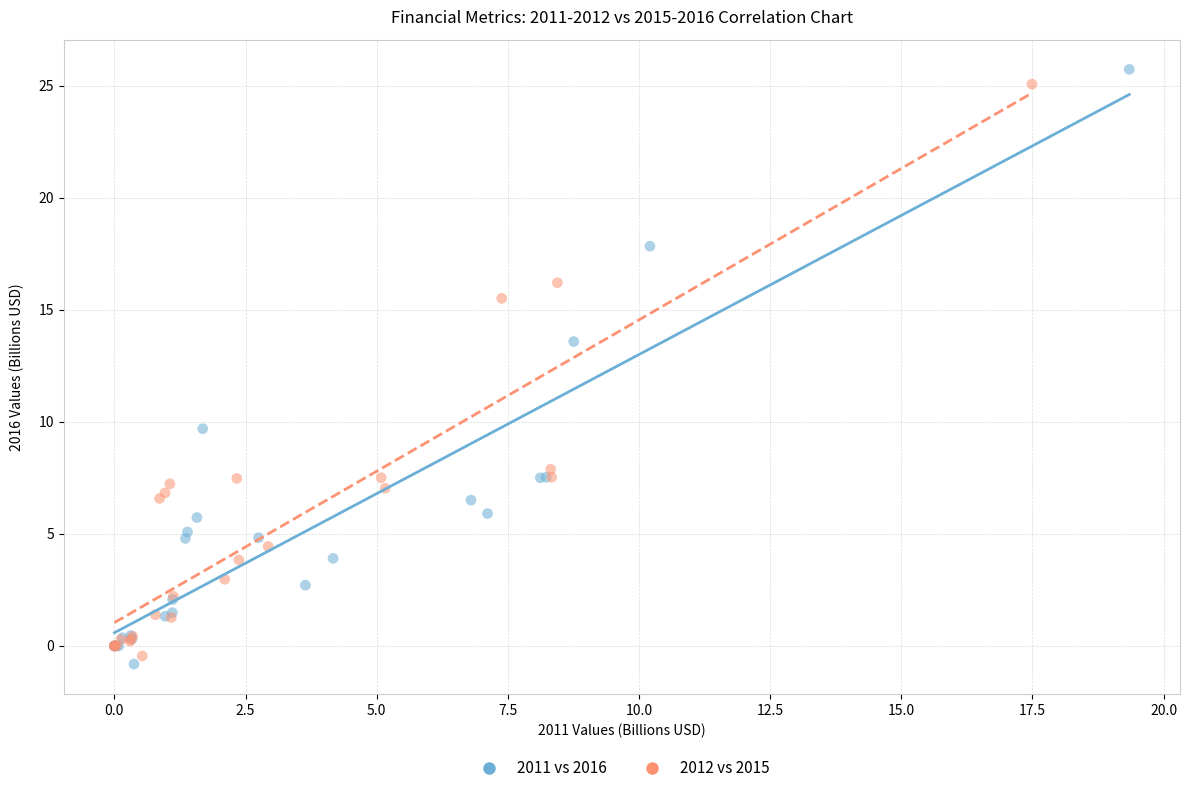

Which series contains the highest Y value?

2011 vs 2016